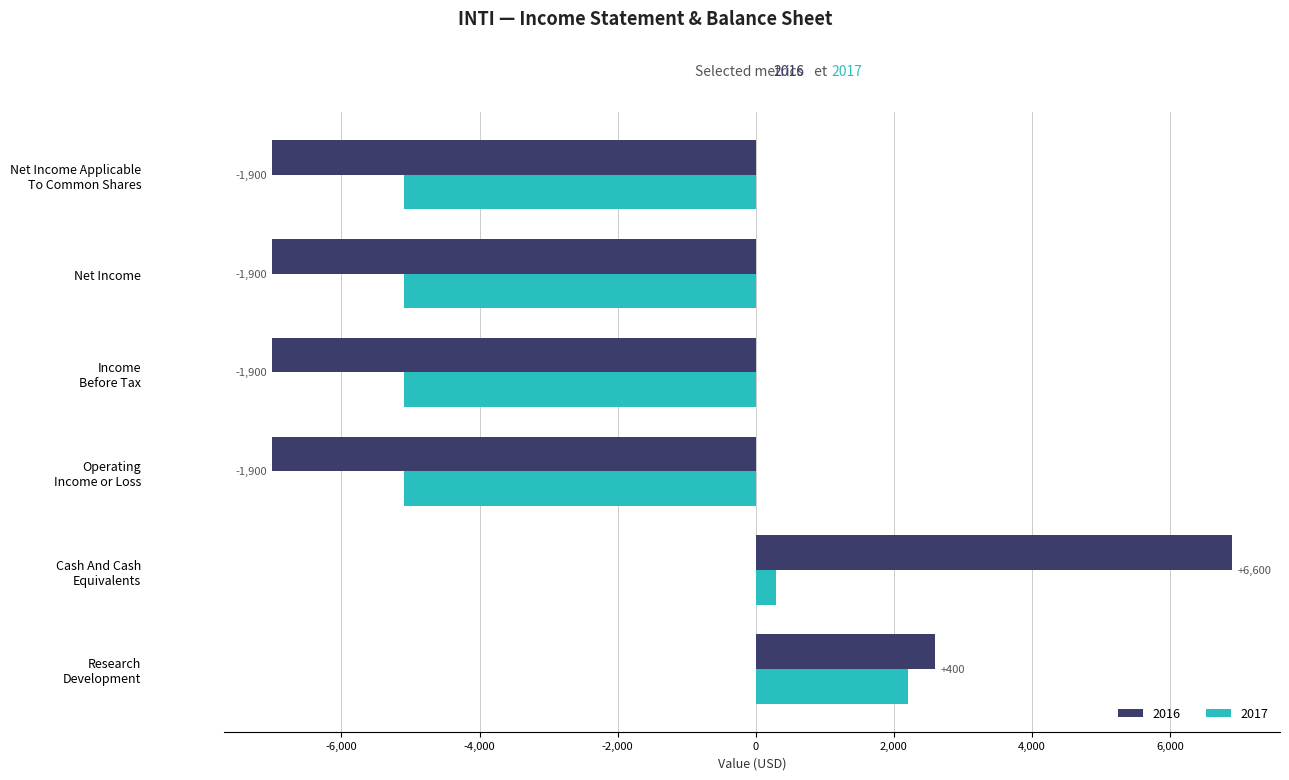

Which series has the largest range (max minus min)?

2016